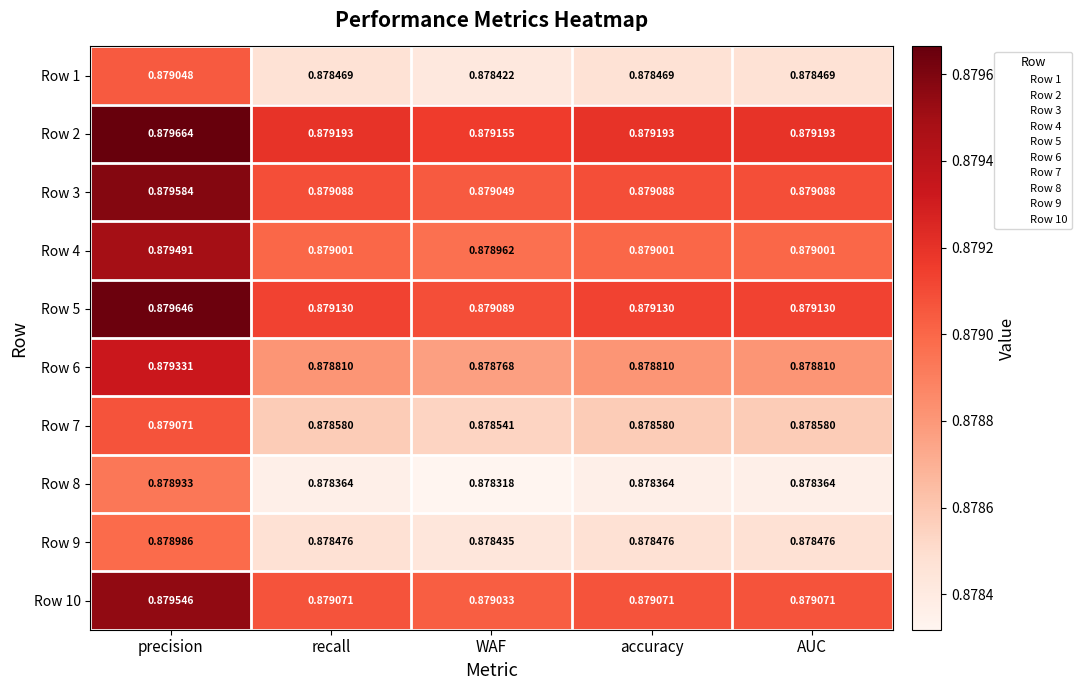

Rank the series by their maximum value, from lowest to highest.

Row 8, Row 9, Row 1, Row 7, Row 6, Row 4, Row 10, Row 3, Row 5, Row 2